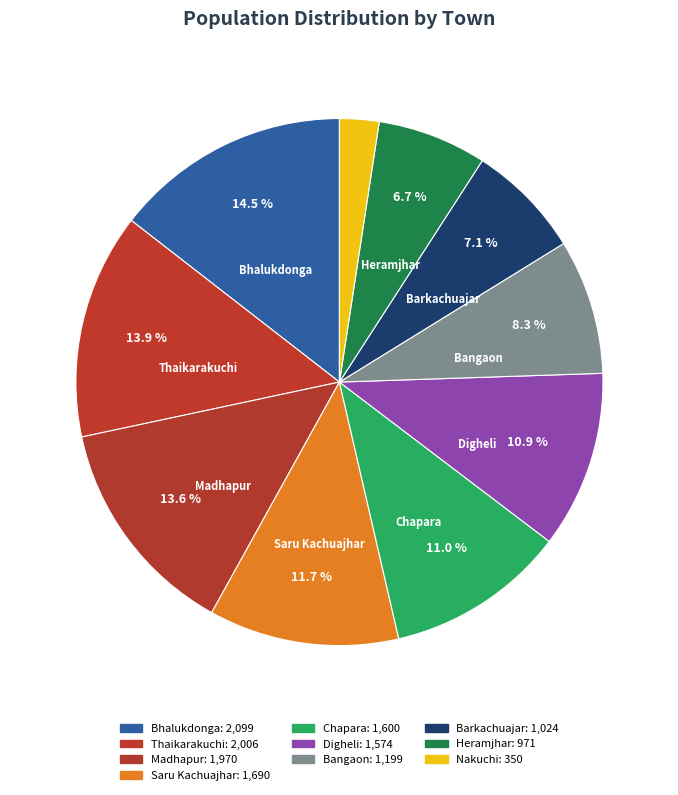

How many slices are in this pie chart?

10